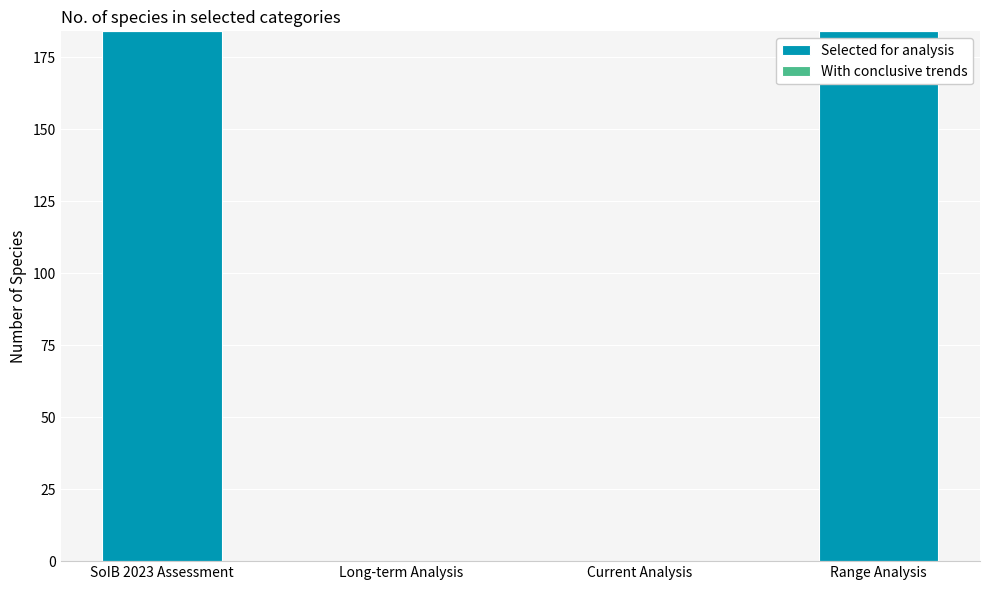

What is the change in value from SoIB 2023 Assessment to Current Analysis?

-184